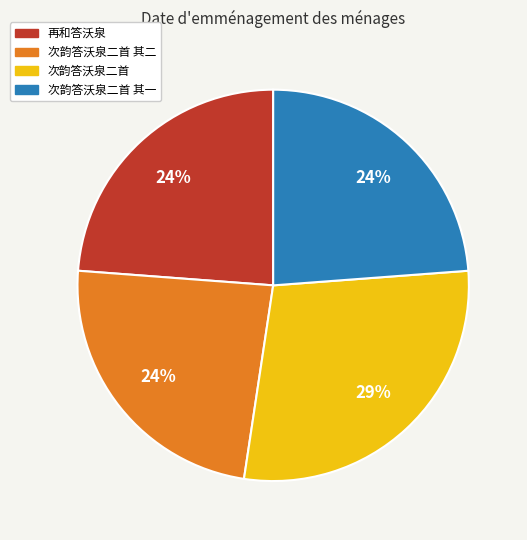

Is there any slice that represents more than half of the pie?

No